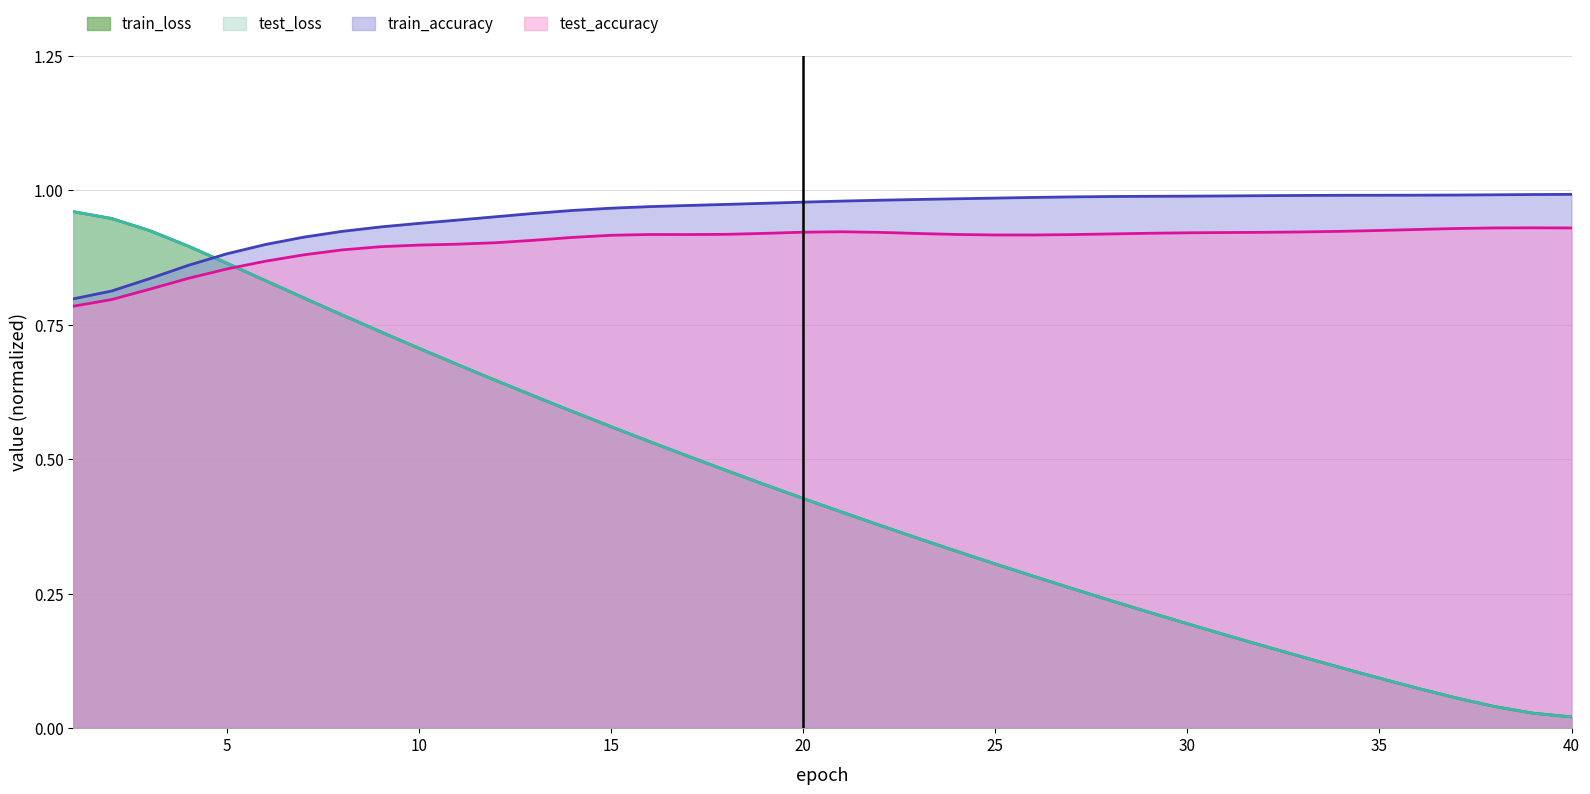

True or false: test_loss and train_loss cross at least once.

False